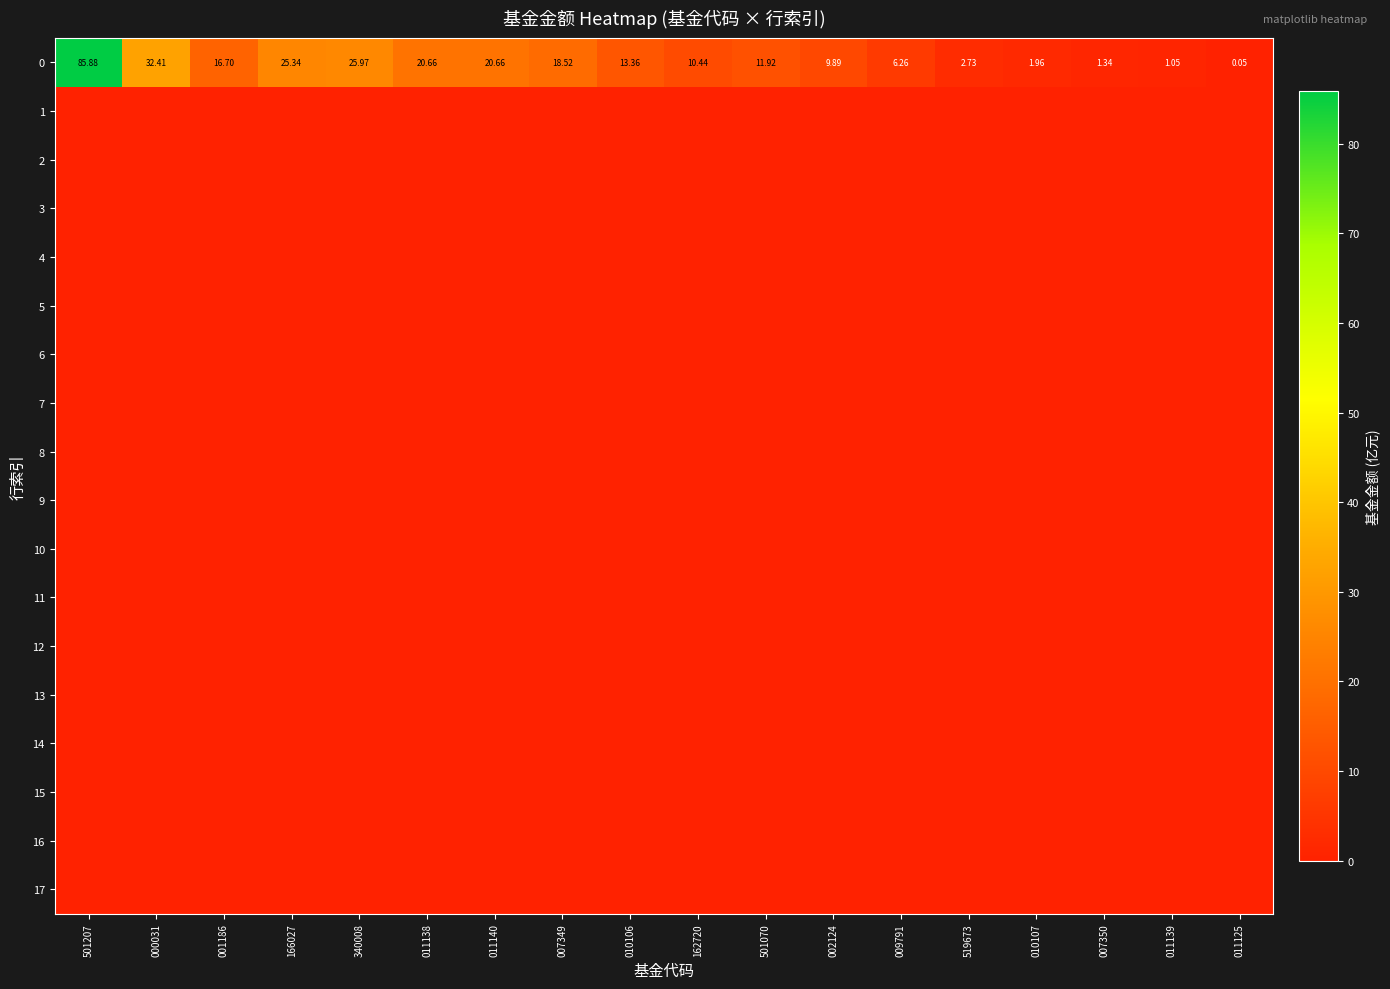

At which category is the sum across all series the highest?

501207